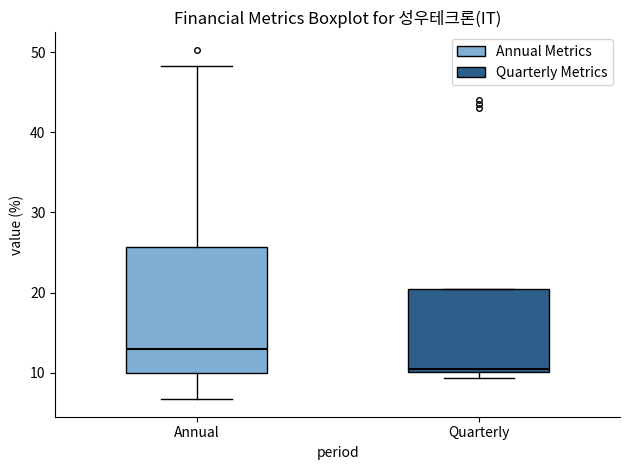

Where does the median line of the box for Annual sit on the y-axis? The values are not printed on the chart, so give them approximately, as read against the axis.

13